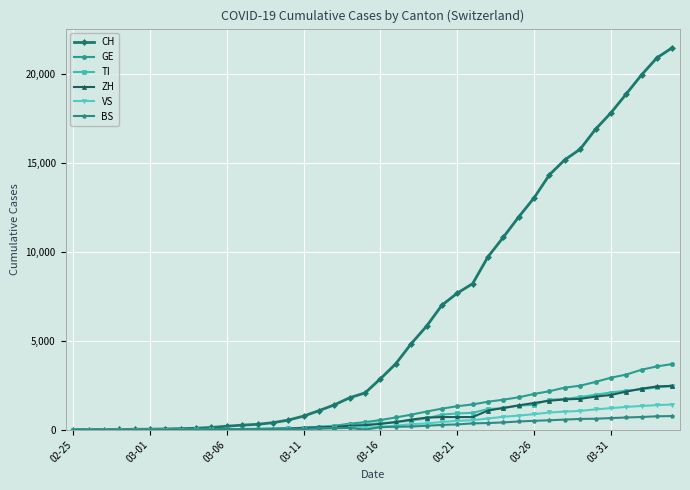

Which series has the widest spread of values?

CH